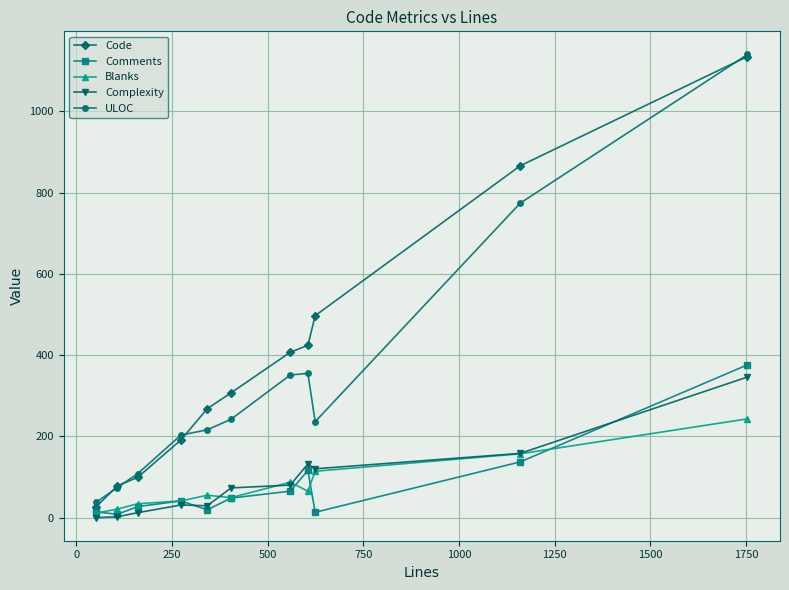

True or false: Blanks and ULOC intersect in this chart.

False